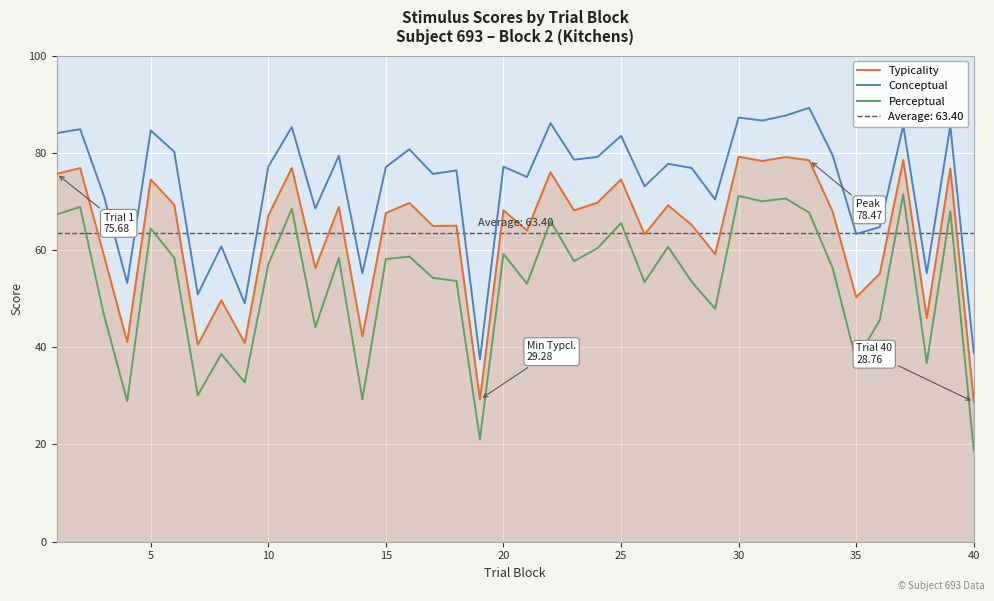

True or false: Typicality and Perceptual cross at least once.

False